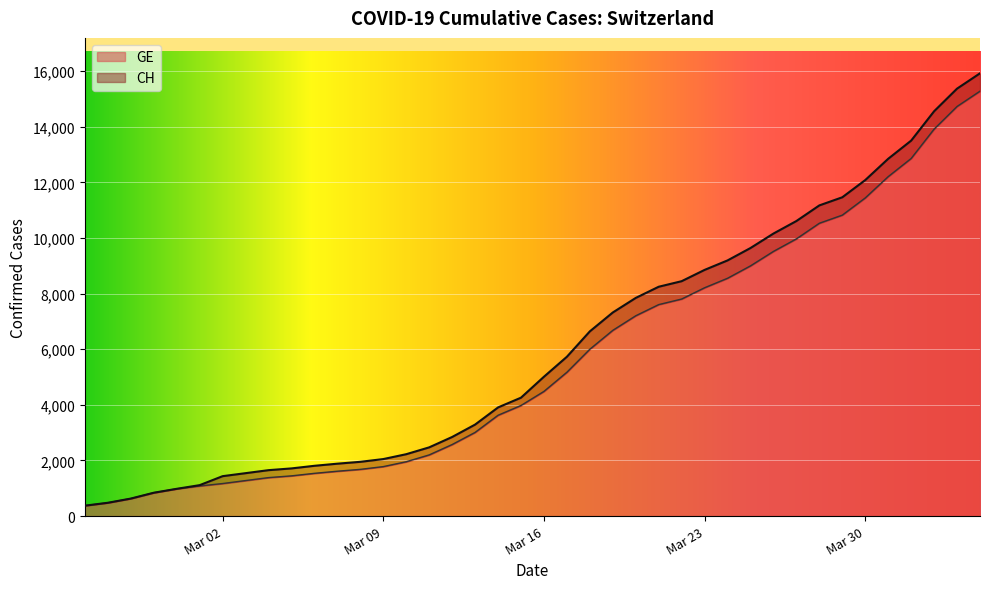

How many data points does each series have?

40